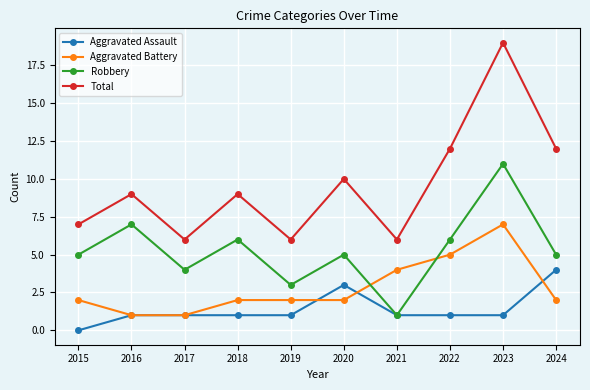

Does the chart display data point markers on the line(s)?

Yes